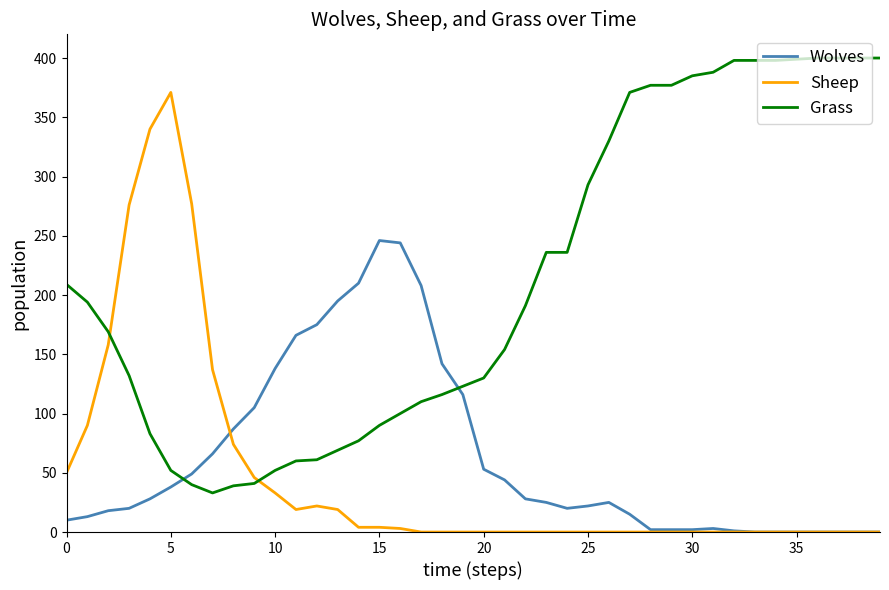

Which series has the largest total across all categories?

Grass